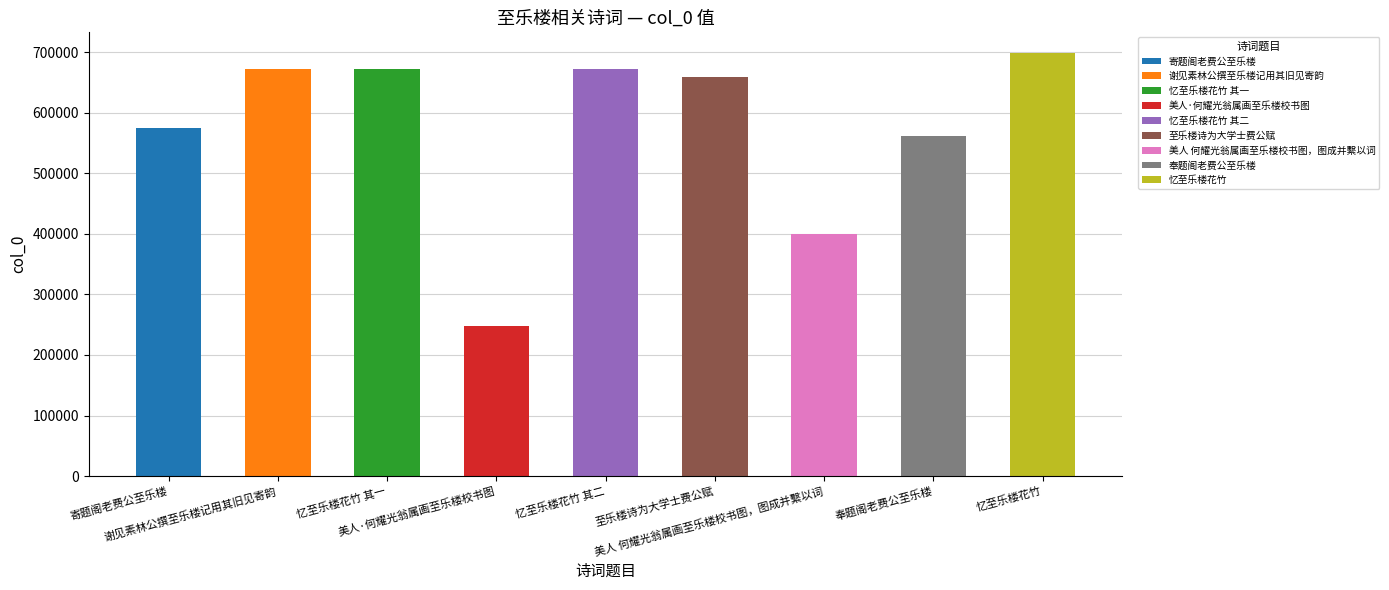

How many values are below 659076?

4